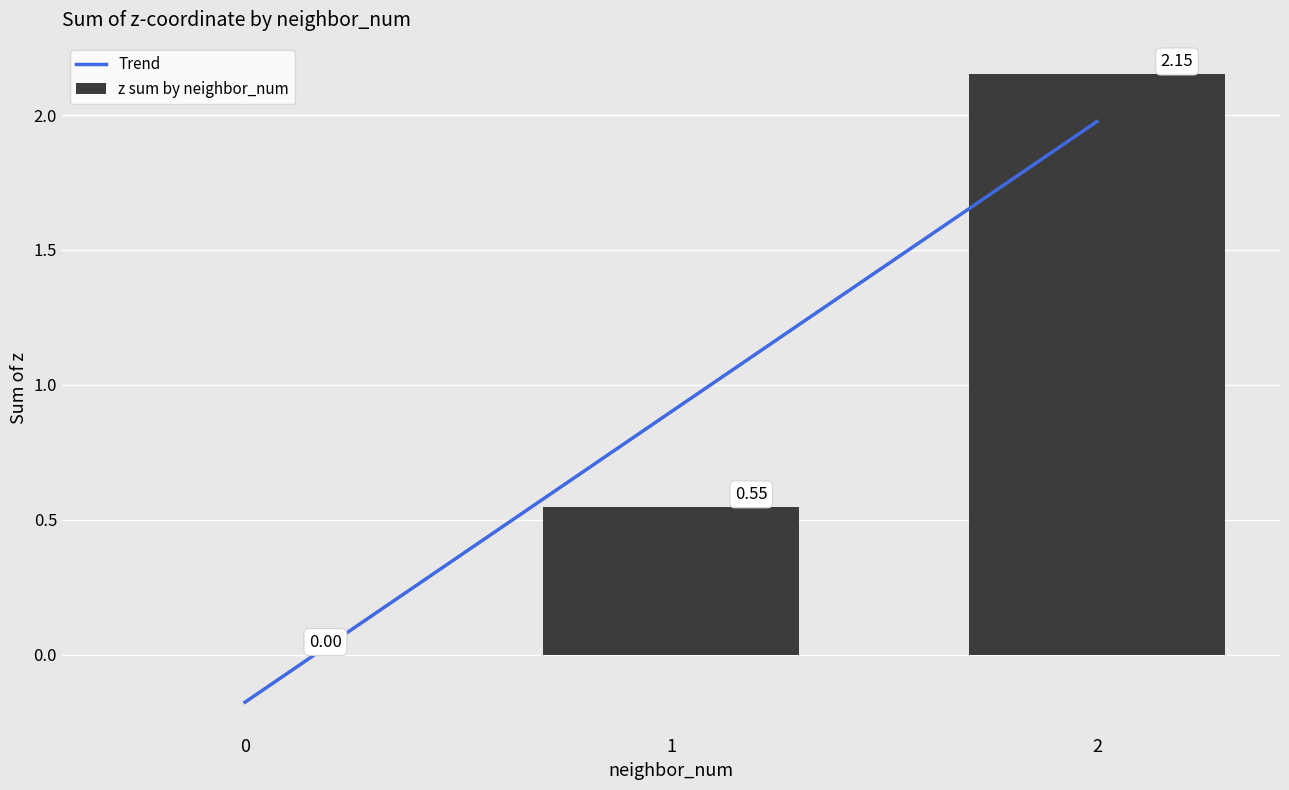

Reading right to left, transcribe all the data shown in this chart.

Trend: 2.0	0.9	-0.2
z sum by neighbor_num: 2.2	0.5	0.0